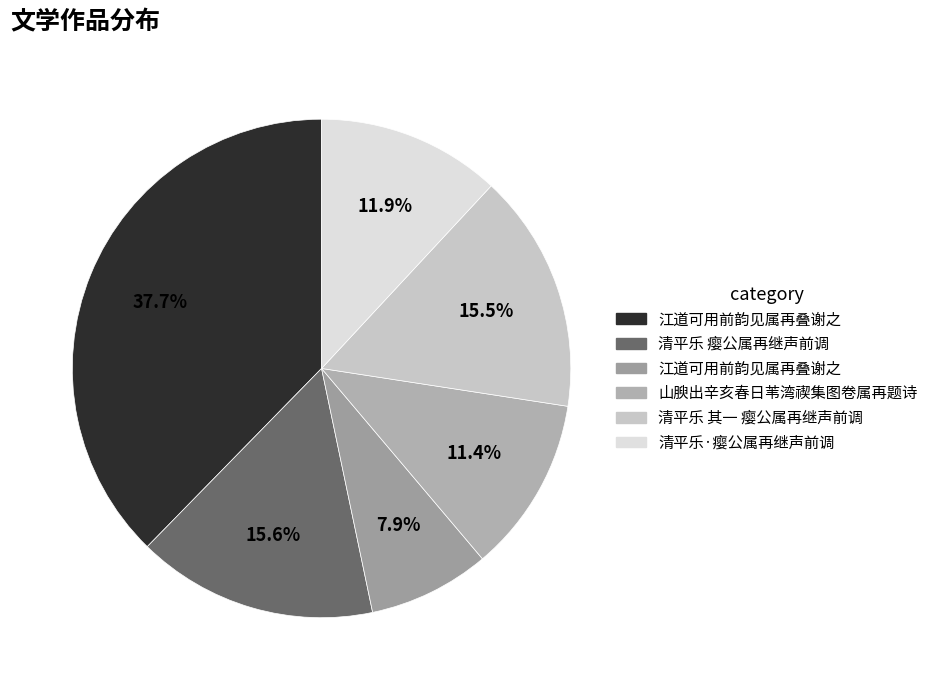

Is there a majority slice in this chart?

No